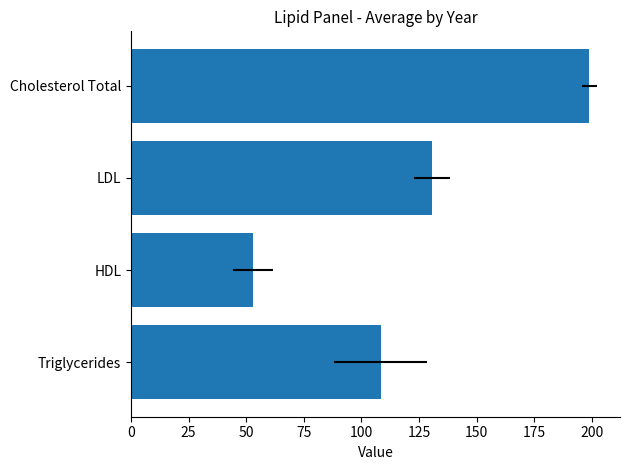

What is the average value?

122.8